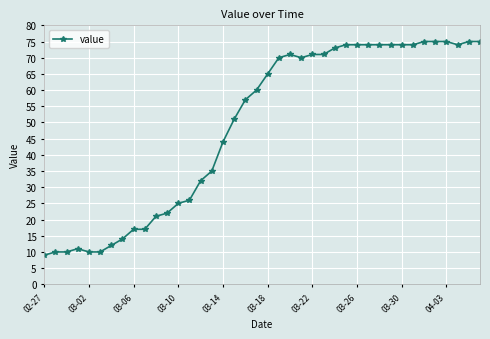

What is the difference between the second highest and second lowest values?

65